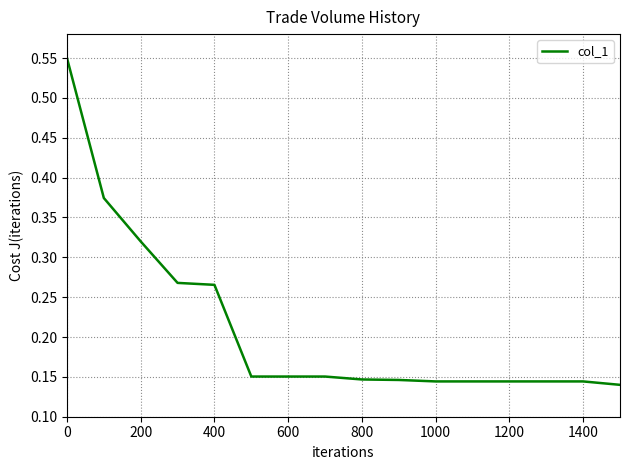

How many lines are shown in the chart?

1